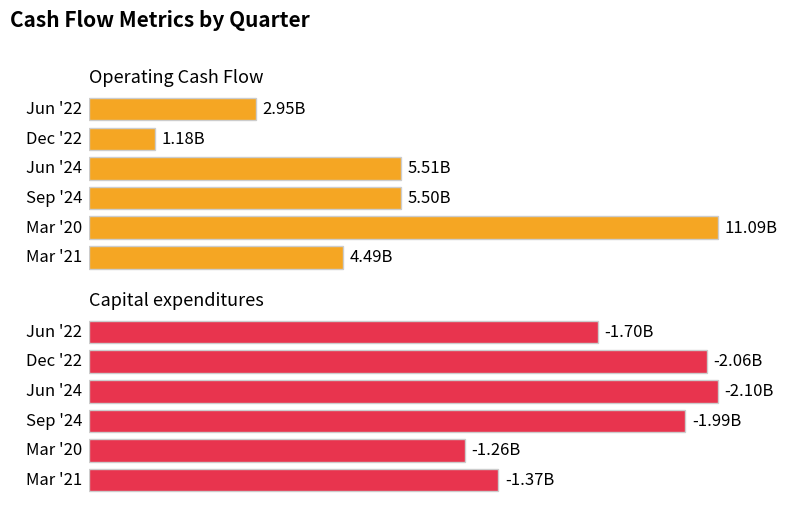

Is it true that Operating Cash Flow equals 5792516614 at Mar '20?

False